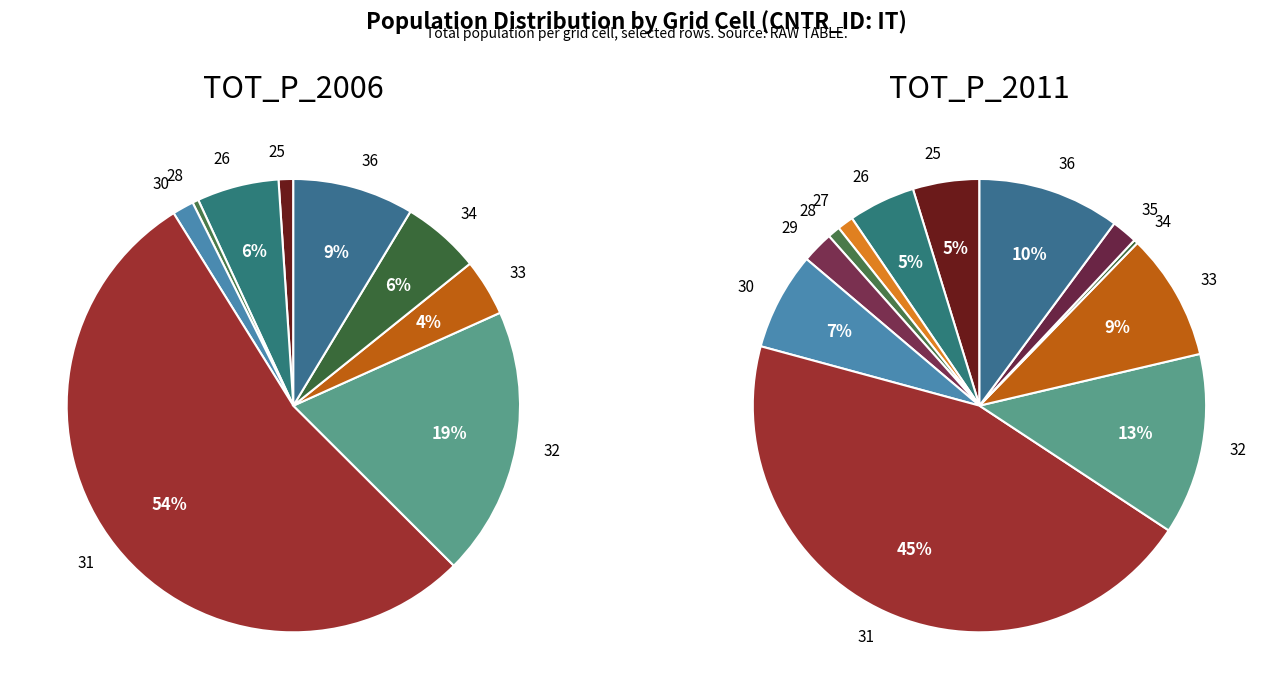

How many segments does this pie chart have?

12